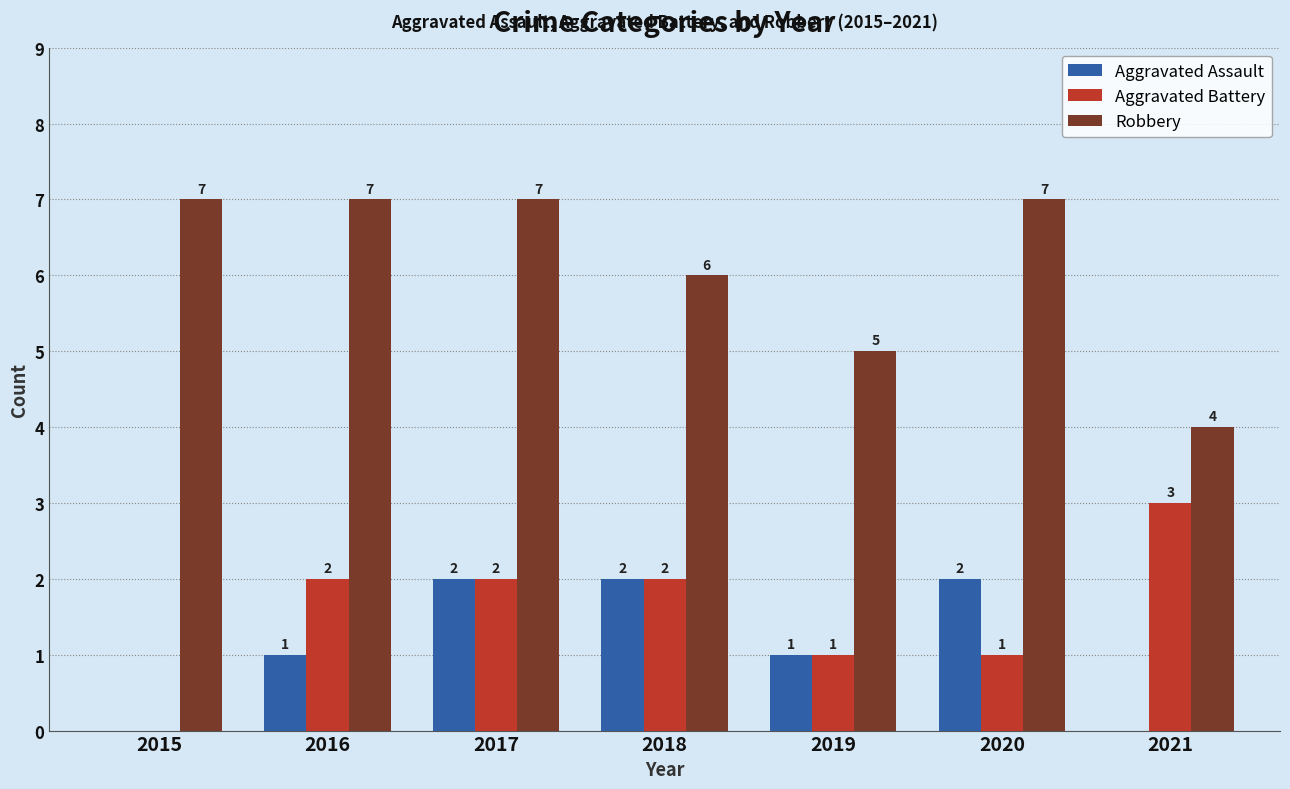

Reading left to right, extract all data points from this chart.

Aggravated Assault: 0	1	2	2	1	2	0
Aggravated Battery: 0	2	2	2	1	1	3
Robbery: 7	7	7	6	5	7	4